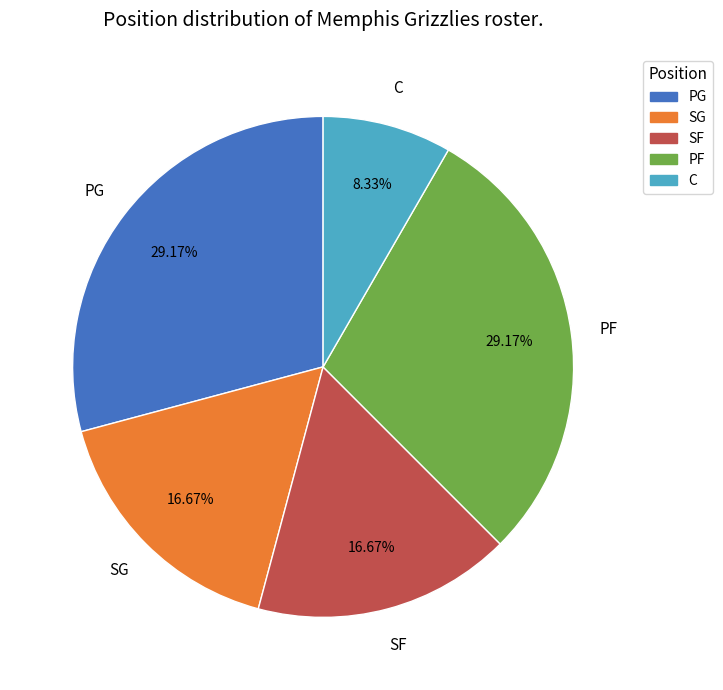

Is there any slice that represents more than half of the pie?

No